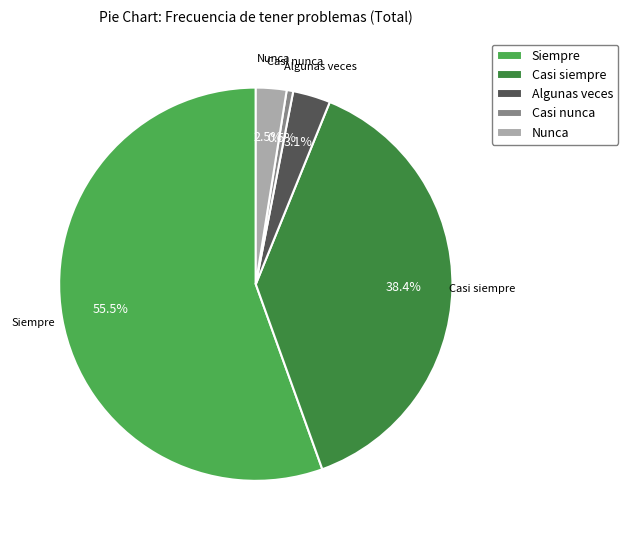

What percentage do Siempre and Casi siempre together represent?

93.9%